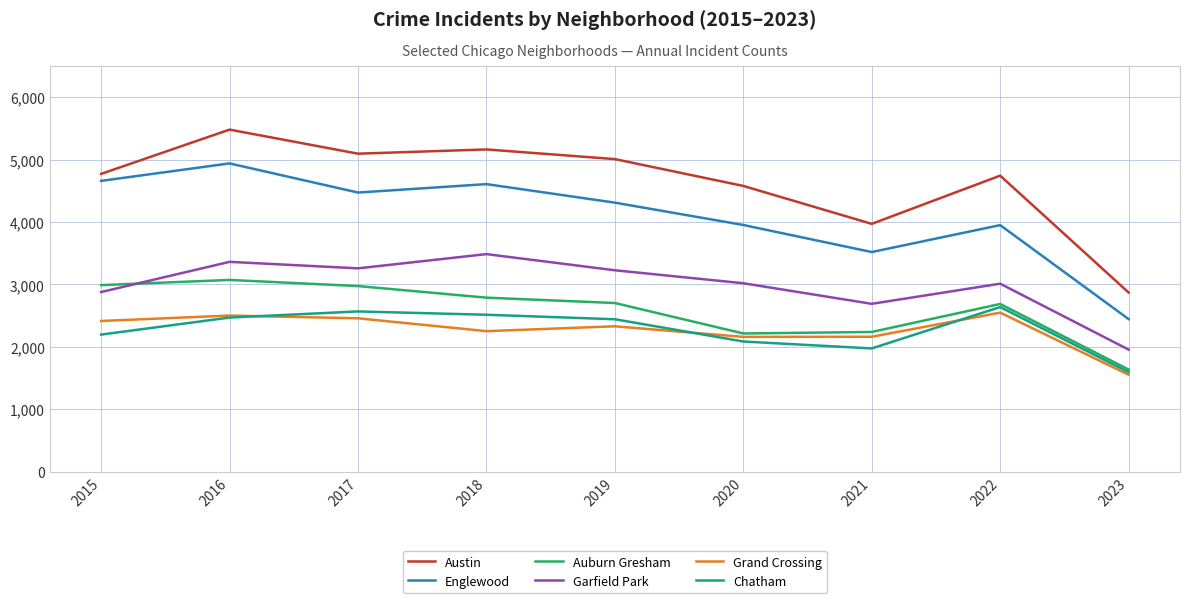

What is the sum of all Auburn Gresham values?

23290